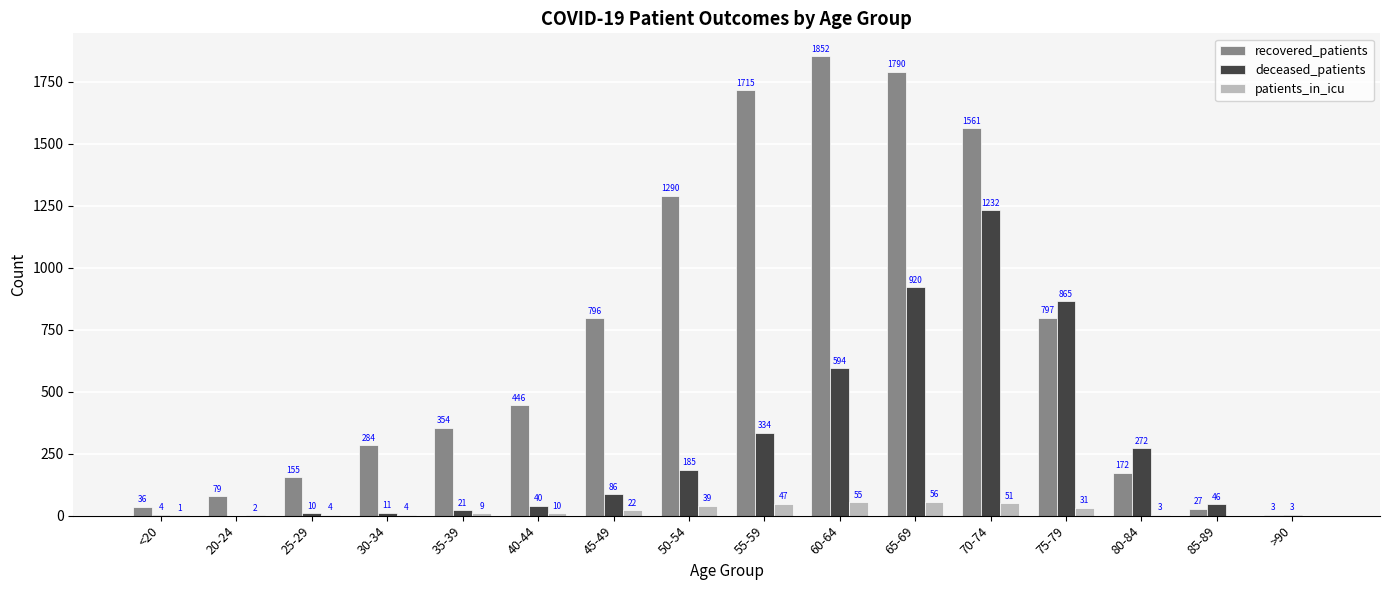

At which category is the sum across all series the highest?

70-74